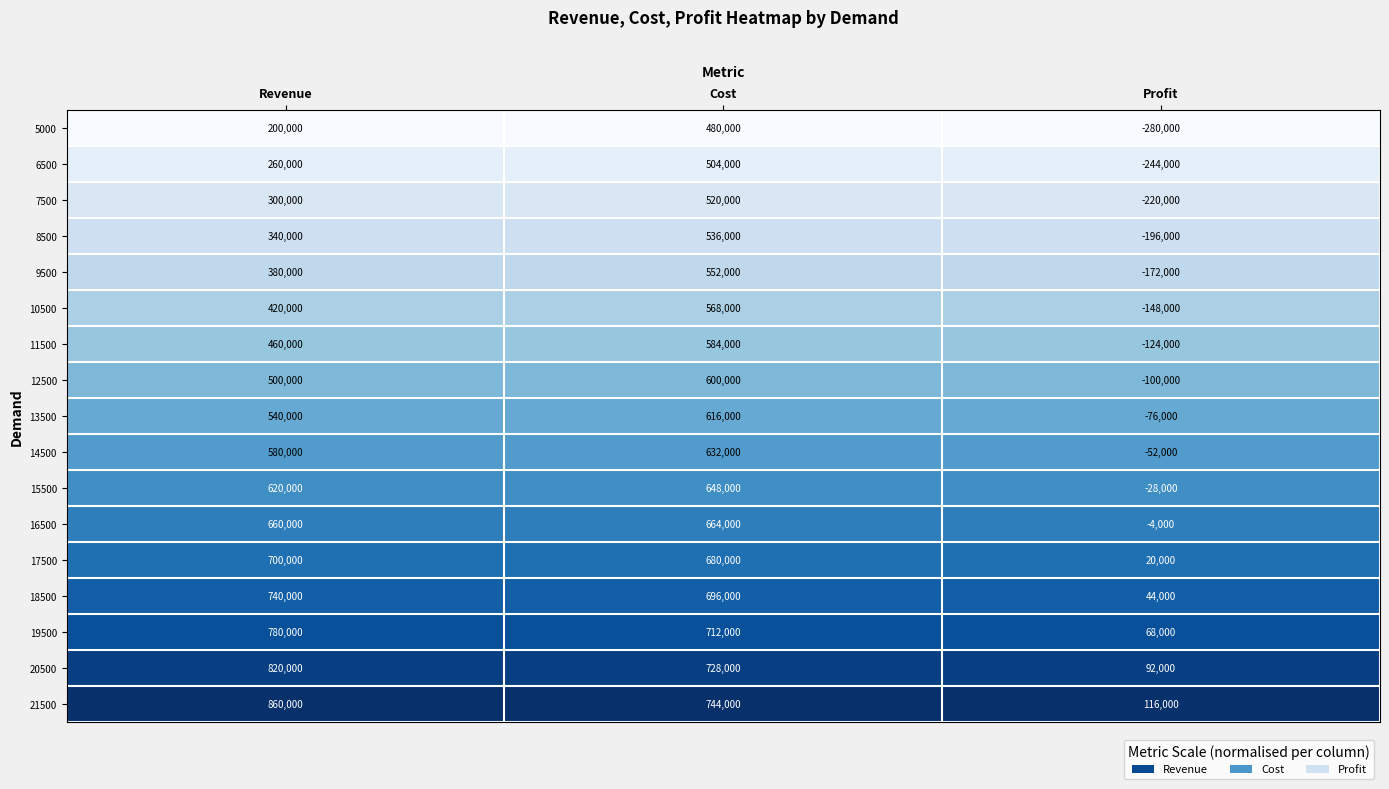

True or false: 17500 has a value of 231015 at Cost.

False